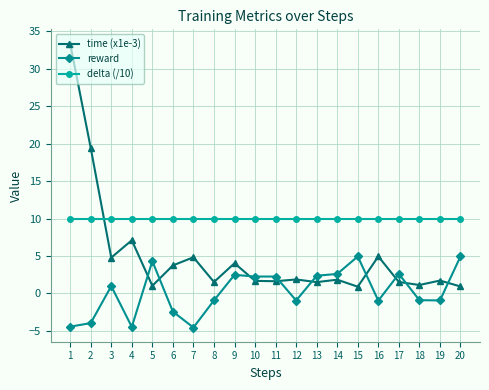

At how many categories does at least one series exceed 18?

2